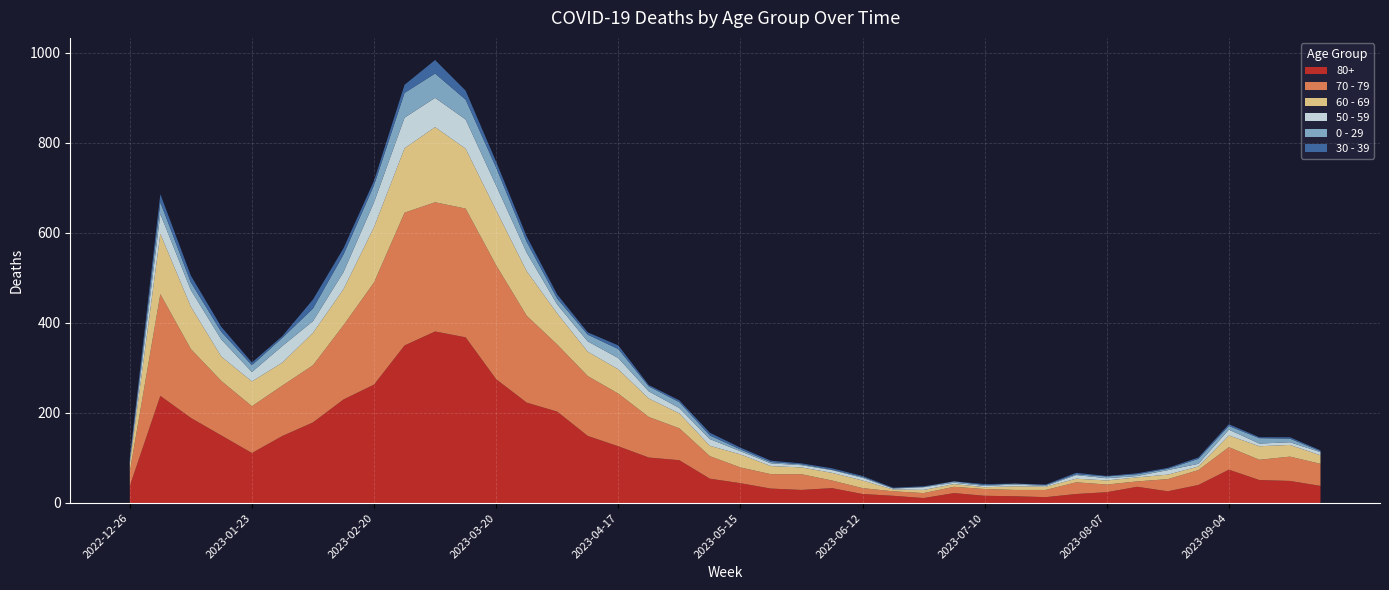

Reading left to right, transcribe all the data shown in this chart.

80+: 38	238	189	150	111	149	179	230	263	350	381	368	275	223	203	149	126	101	95	54	44	32	29	33	20	16	11	22	16	15	13	20	24	36	26	40	74	51	49	38
70 - 79: 32	226	153	121	104	112	127	165	227	295	287	286	253	193	149	133	117	90	71	50	35	32	35	17	13	10	11	14	15	14	16	26	17	12	27	33	50	45	54	49
60 - 69: 16	134	94	54	55	51	72	80	123	143	167	133	122	99	69	54	54	41	33	23	29	18	15	17	17	4	7	6	4	8	7	8	9	9	10	8	26	30	26	19
50 - 59: 5	44	37	38	21	37	26	38	55	68	65	65	55	41	20	23	25	16	12	15	7	6	5	6	6	2	6	3	3	4	2	8	5	3	10	6	13	6	6	7
0 - 29: 4	26	17	17	15	18	28	39	38	55	54	44	40	24	13	15	20	11	13	8	4	3	2	1	2	1	1	3	2	2	2	2	4	4	3	11	8	12	8	2
30 - 39: 5	18	15	11	6	4	20	14	10	18	30	20	13	12	9	5	8	3	4	6	4	3	2	3	2	1	1	0	2	0	1	3	1	2	2	3	4	2	3	2